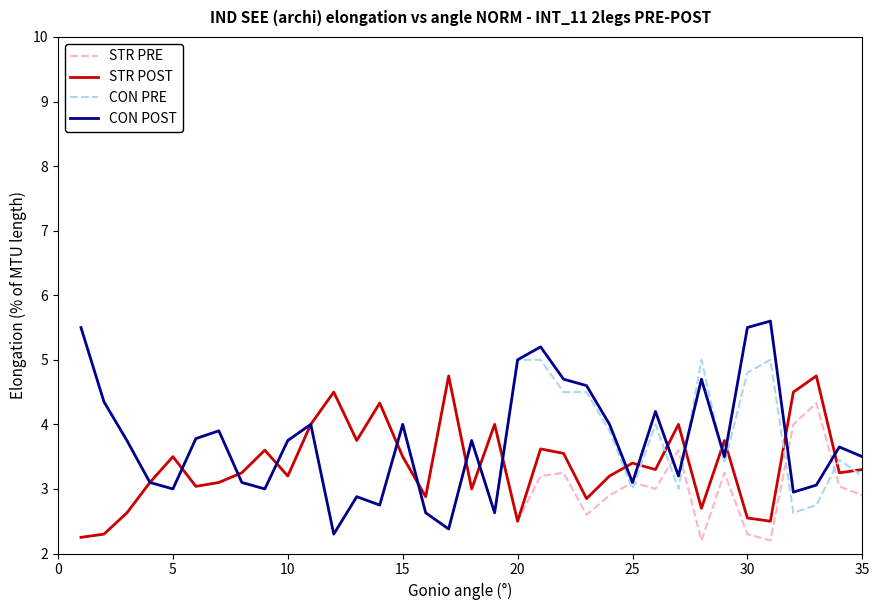

What is the highest value of the STR POST series?

4.8